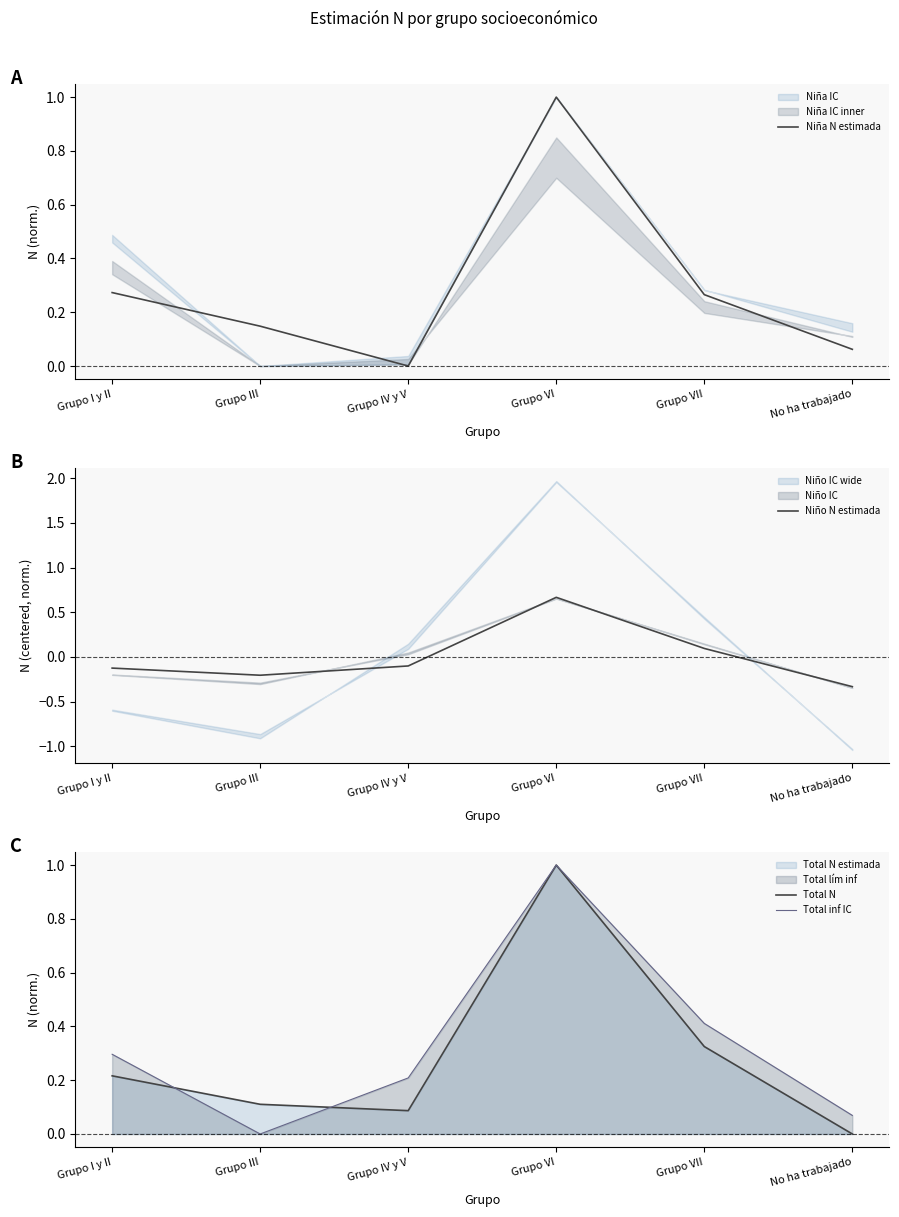

What is the difference between the maximum and second lowest values in the Niña N estimada series?

0.9